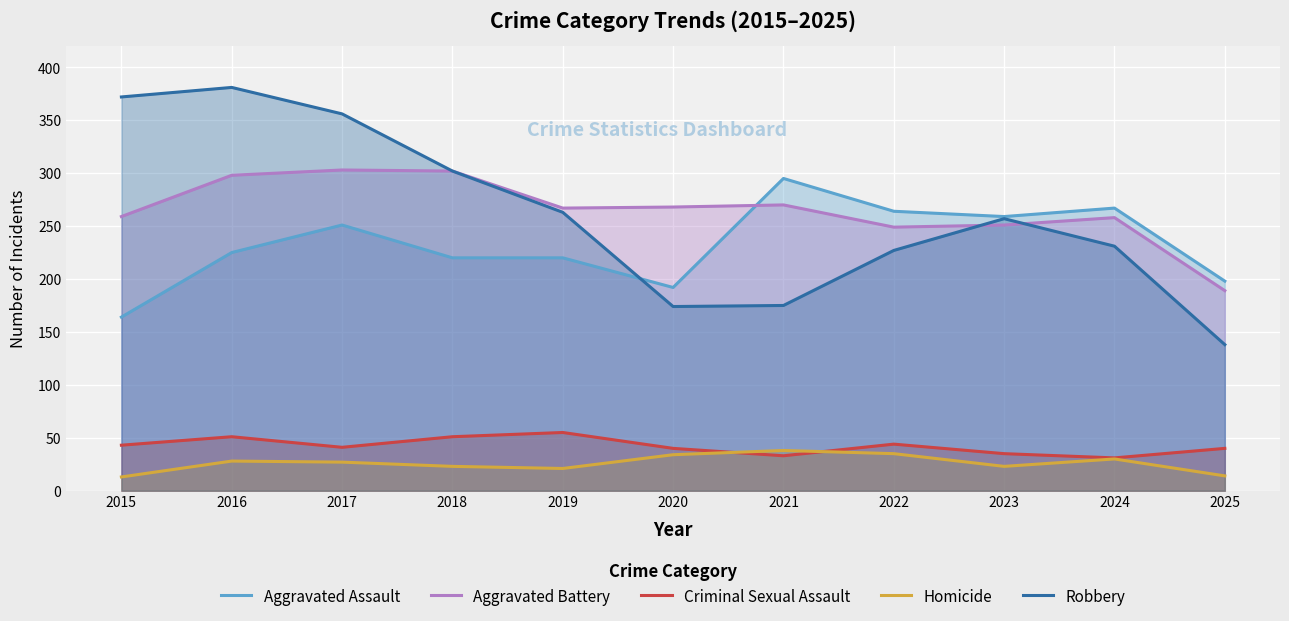

Where is the first local maximum for Aggravated Assault?

2017